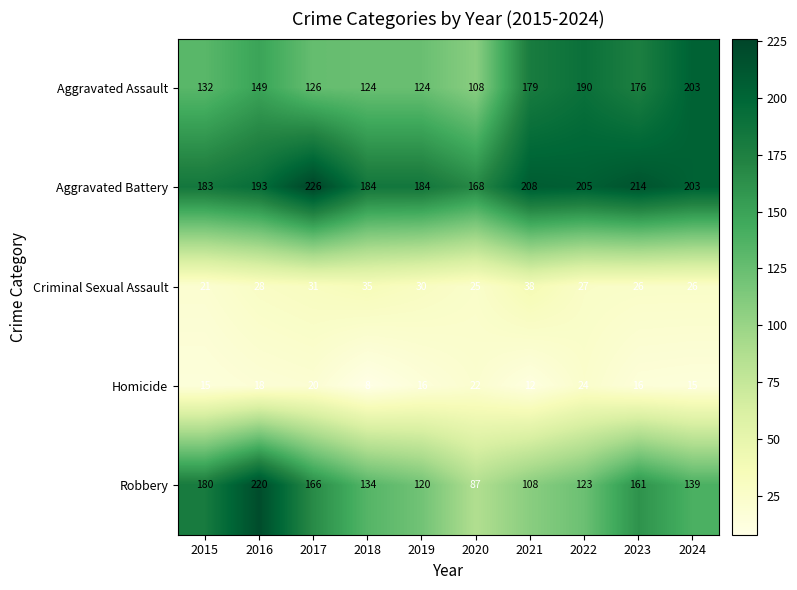

Where does the Robbery series first go above 139?

2015